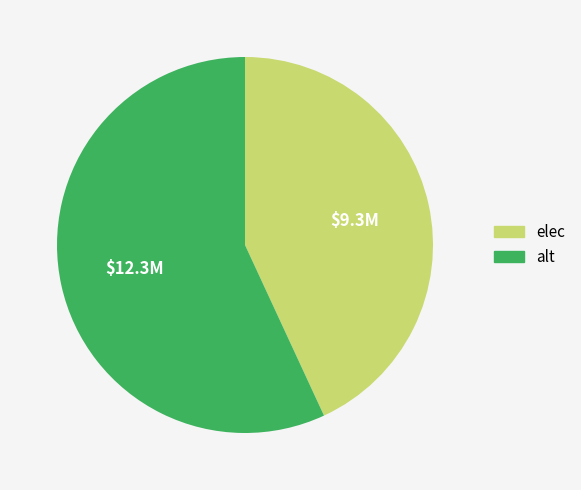

Is it true that alt is 49% of the pie?

False